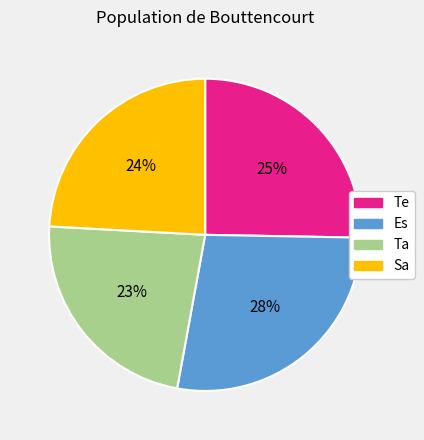

Do Sa and Te together represent more than half of the pie?

No